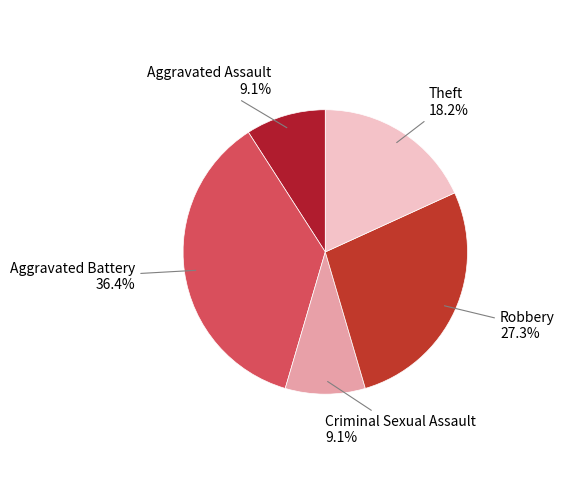

What is the largest slice in the pie chart?

Aggravated Battery